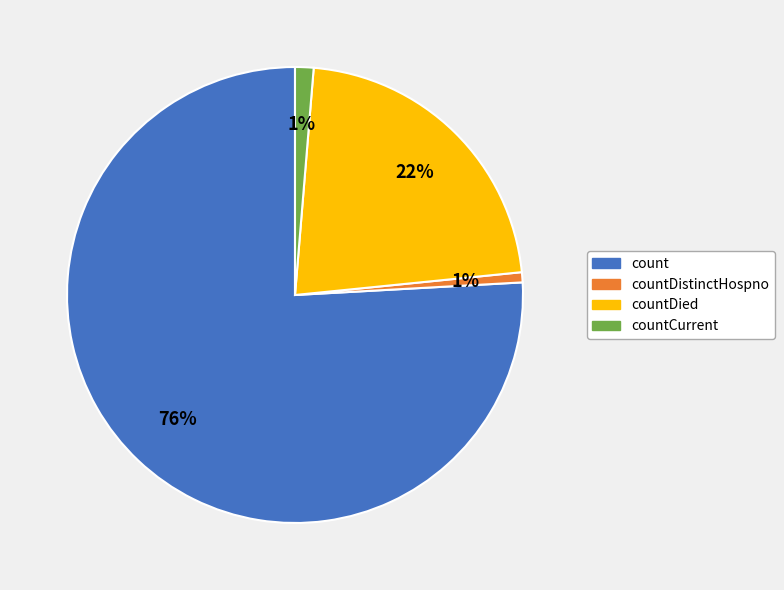

Which slice is the largest?

count